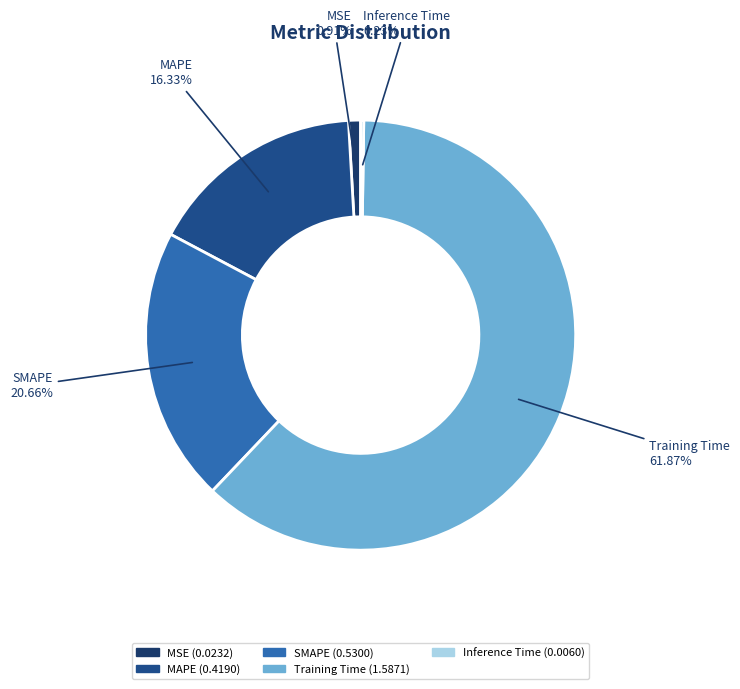

Is it true that MSE is 1% of the pie?

True